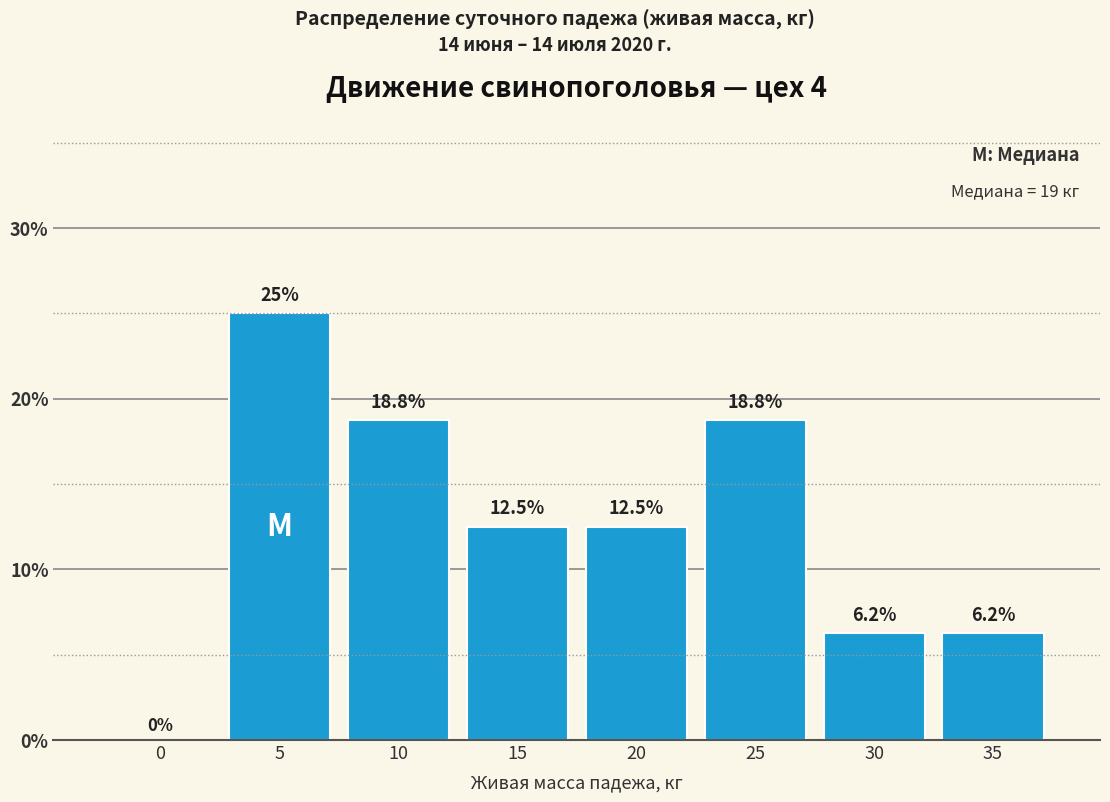

Is it true that the value at 25 is 18.8?

True